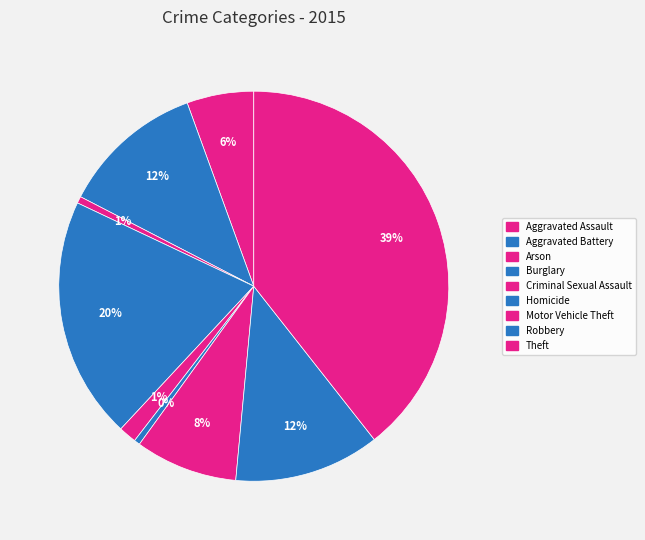

What portion of the pie excludes Aggravated Assault?

94.5%